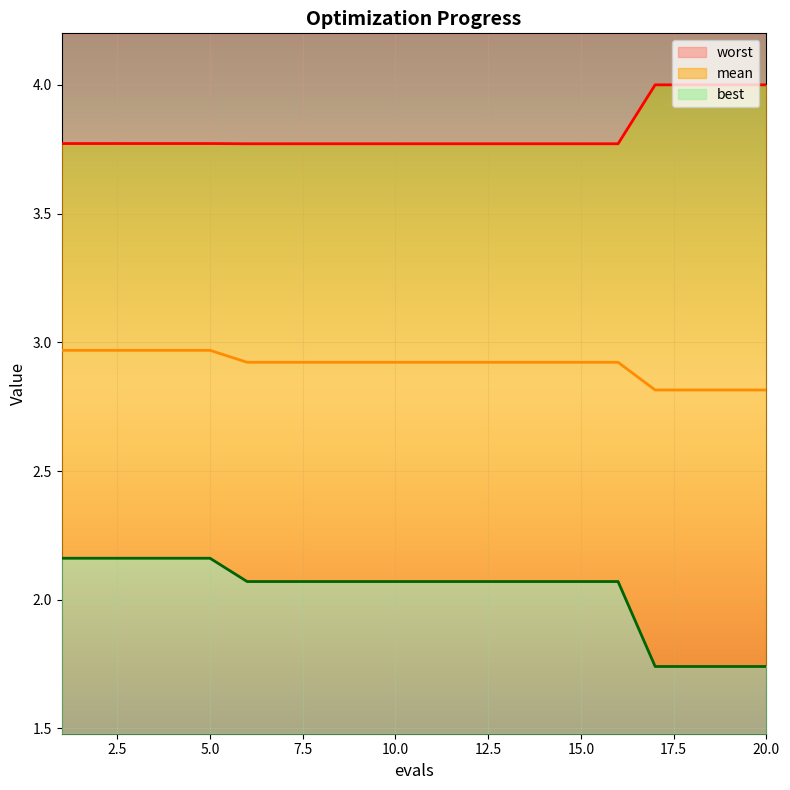

Count the number of data series in this chart.

3